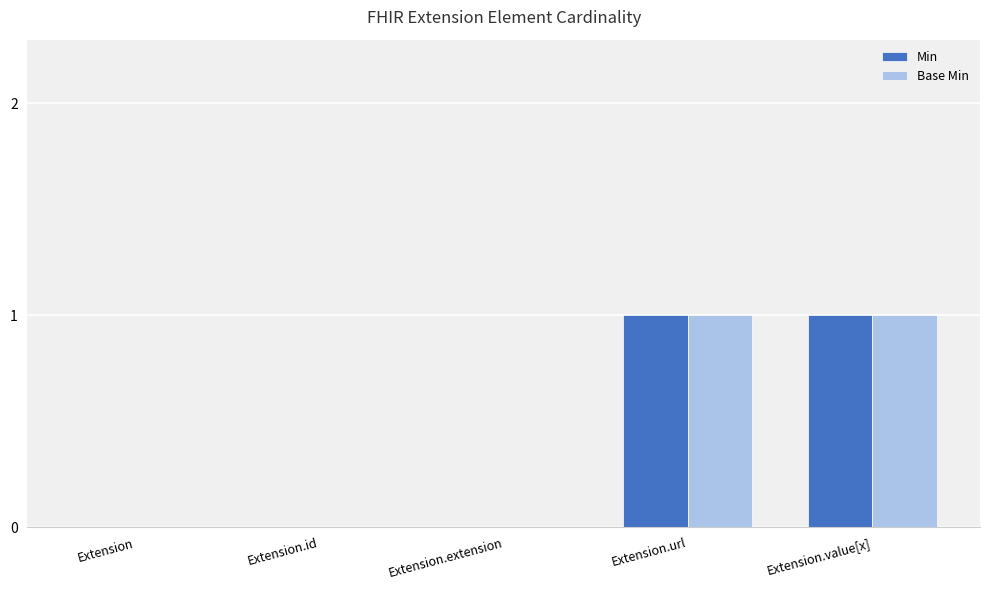

The Base Min series shows 1 at Extension.url. True or false?

True